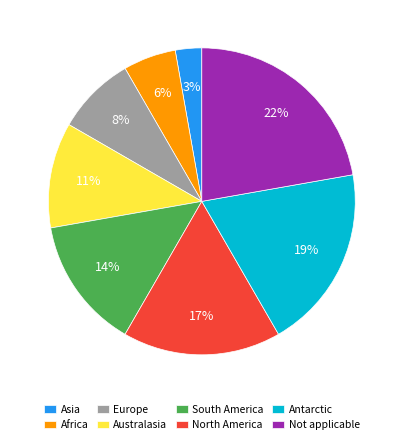

True or false: Australasia accounts for 11% of the total.

True